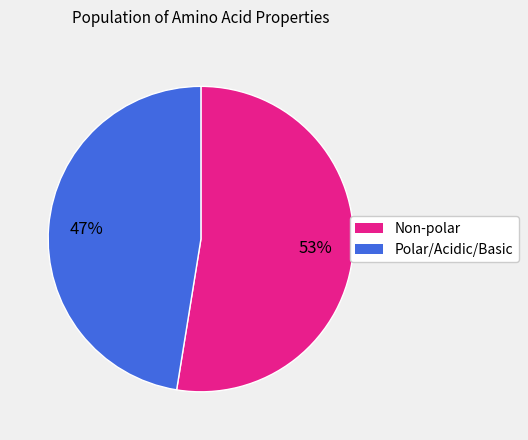

Is Non-polar the majority of the pie?

Yes